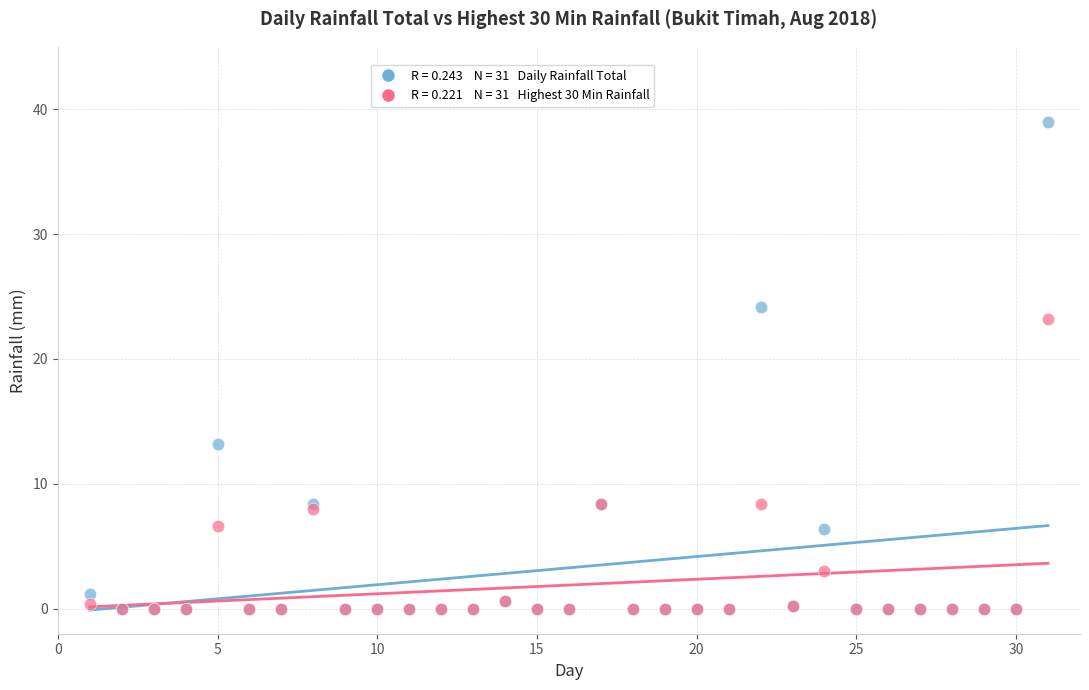

Across all series, what Y value is closest to 19?

23.2